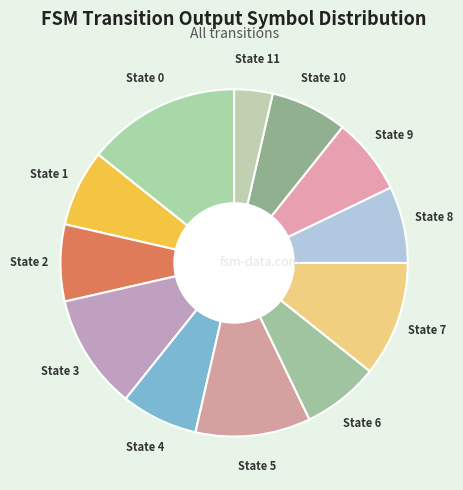

Which slice is the smallest?

State 11